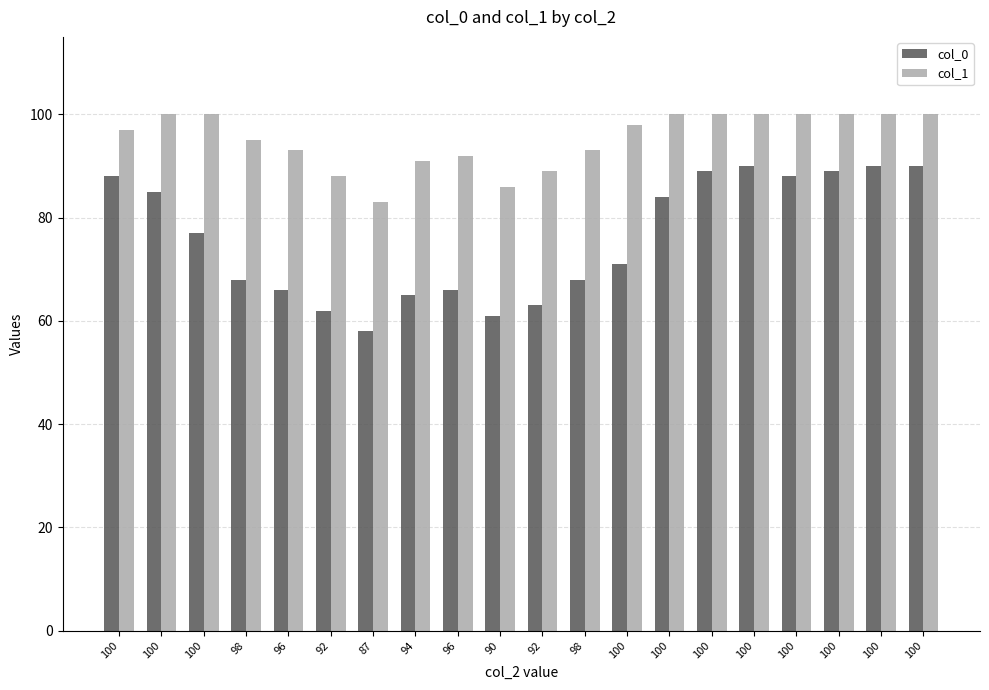

The value of col_1 at 100 is 129. True or false?

False